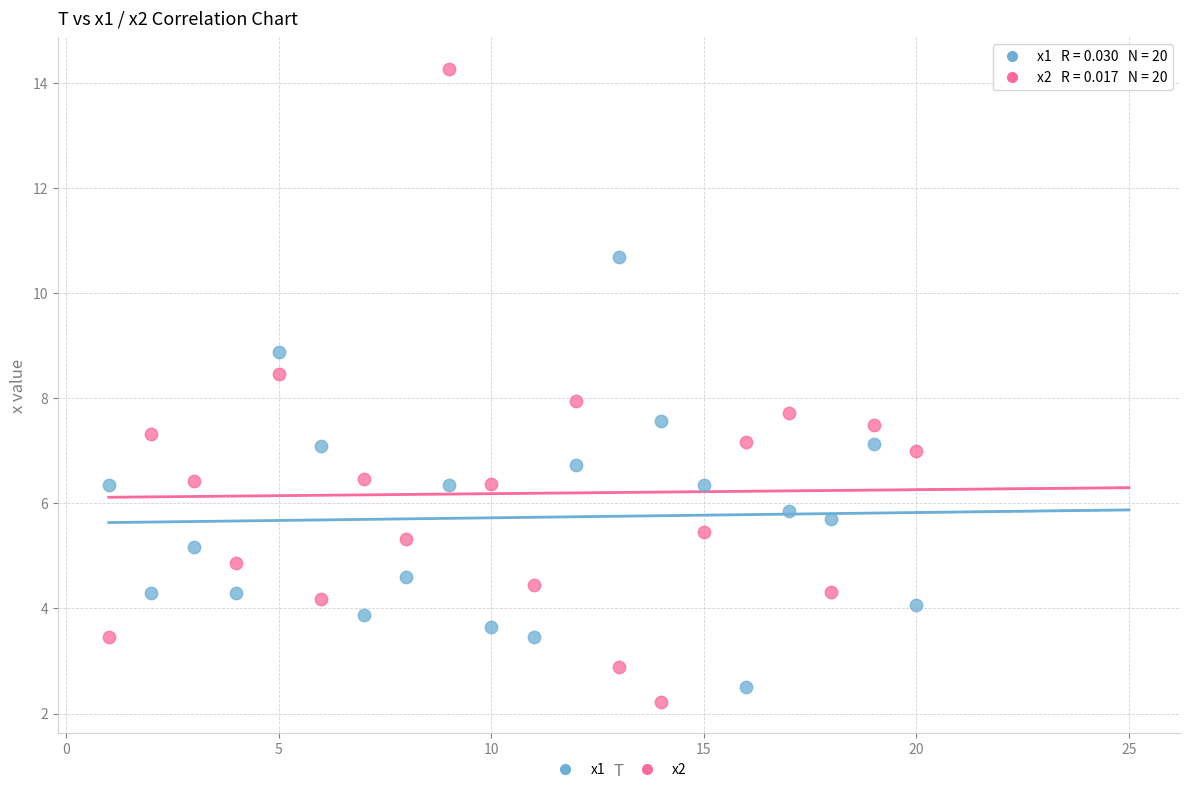

In the x1 series, what Y value is closest to 6?

5.9